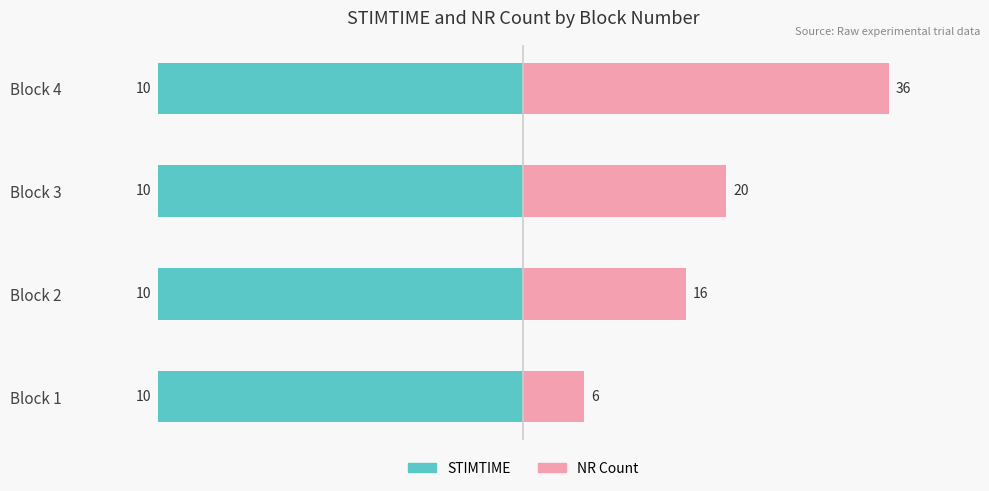

Count the number of categories in the chart.

4